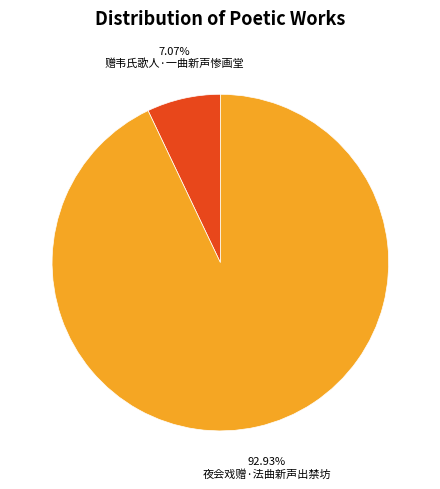

How many slices are in this pie chart?

2